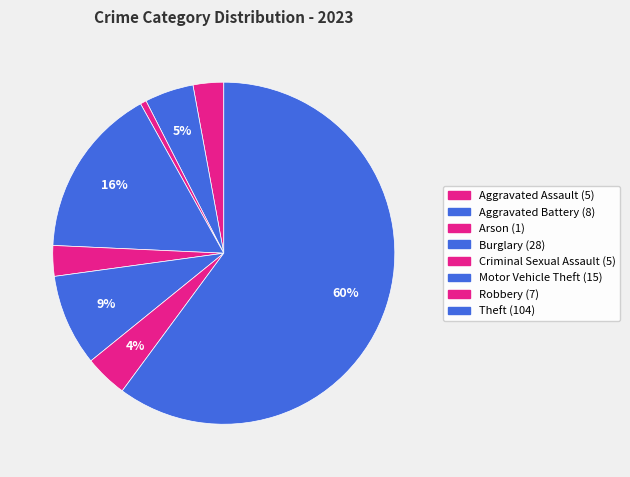

Rank the categories by value from highest to lowest.

Theft, Burglary, Motor Vehicle Theft, Aggravated Battery, Robbery, Aggravated Assault, Criminal Sexual Assault, Arson